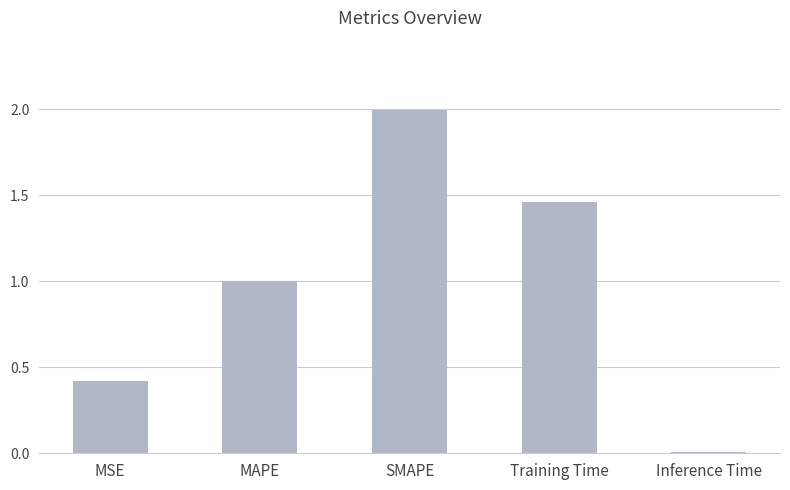

What is the change in value from Training Time to Inference Time?

-1.5